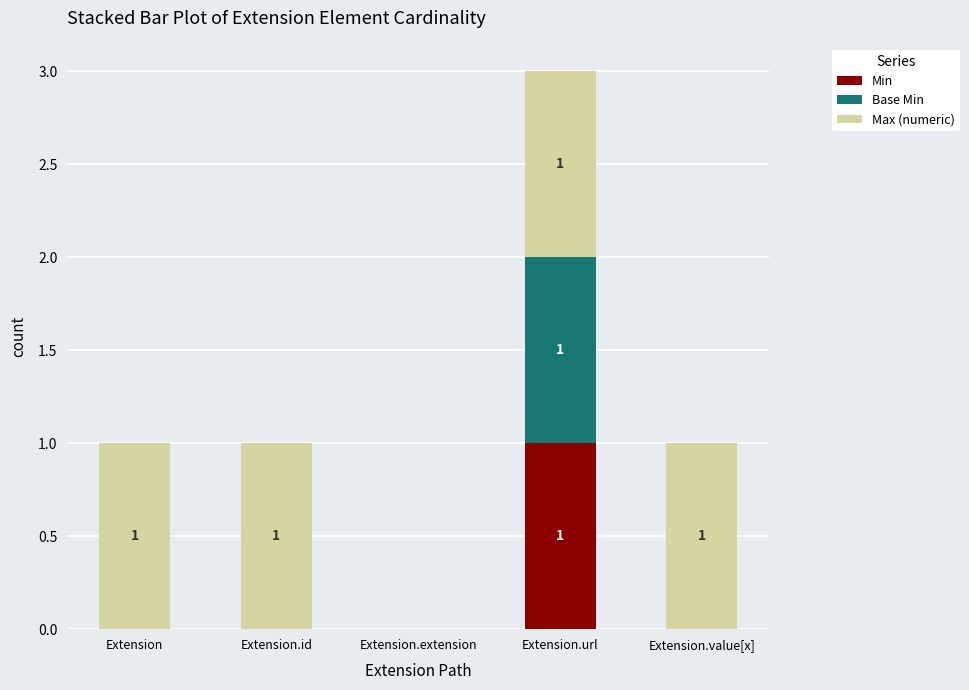

At which label does Min reach its peak?

Extension.url